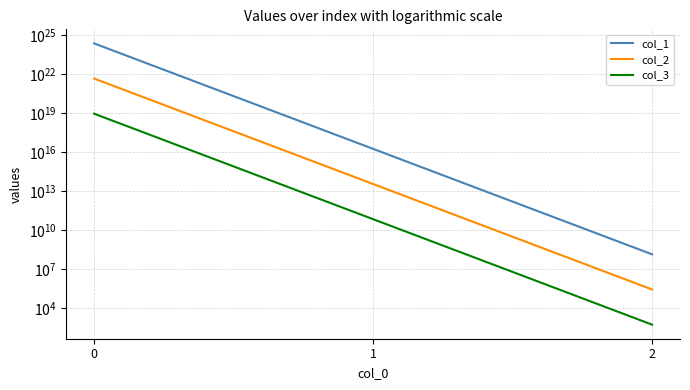

Is this an area chart (filled region under the line)?

No